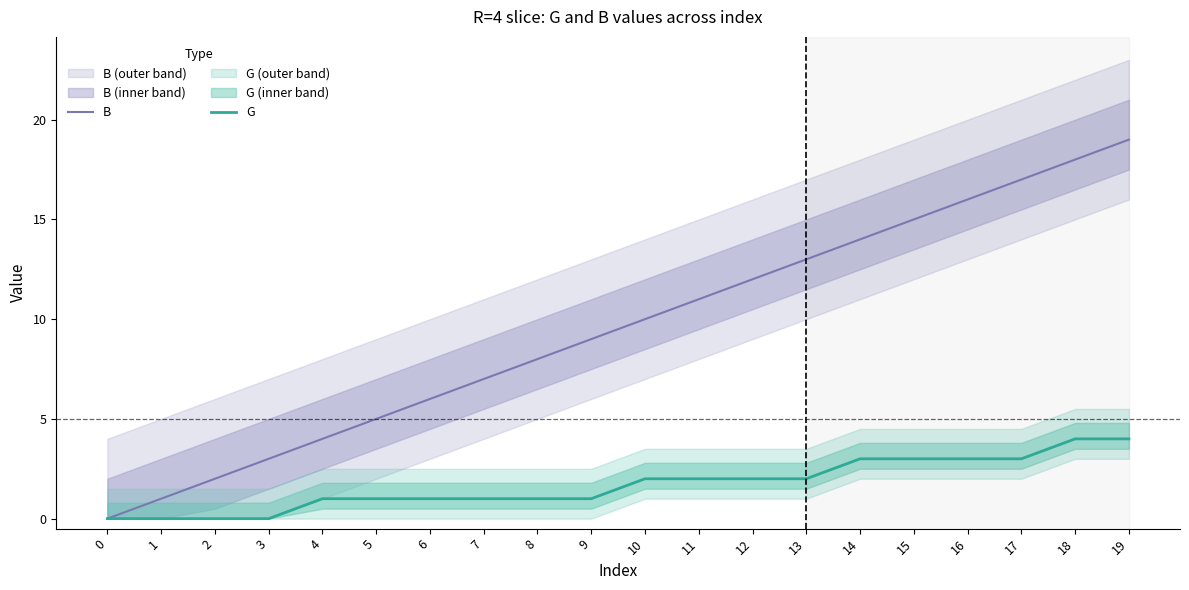

The G series shows -2 at 3. True or false?

False